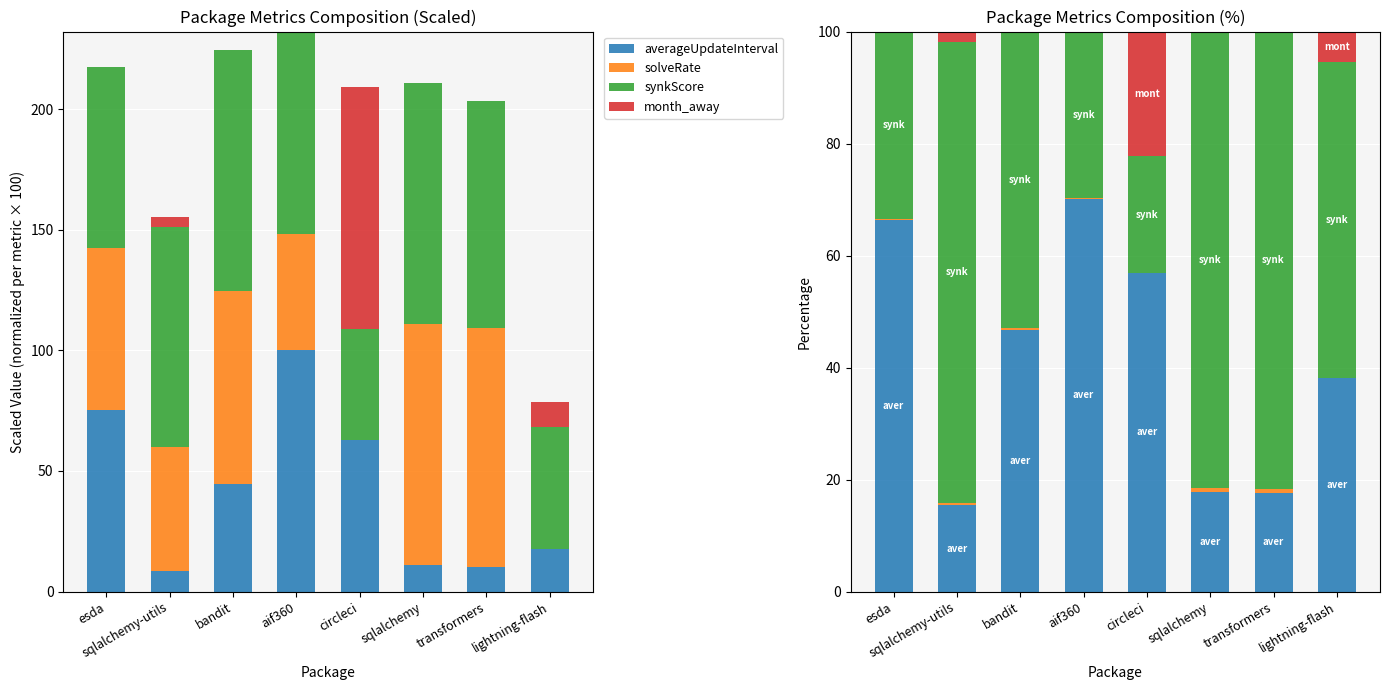

What is the sum of all averageUpdateInterval values?

328.7